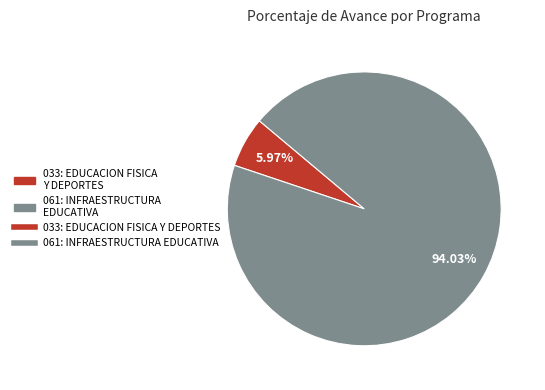

Count the number of slices in the pie.

2